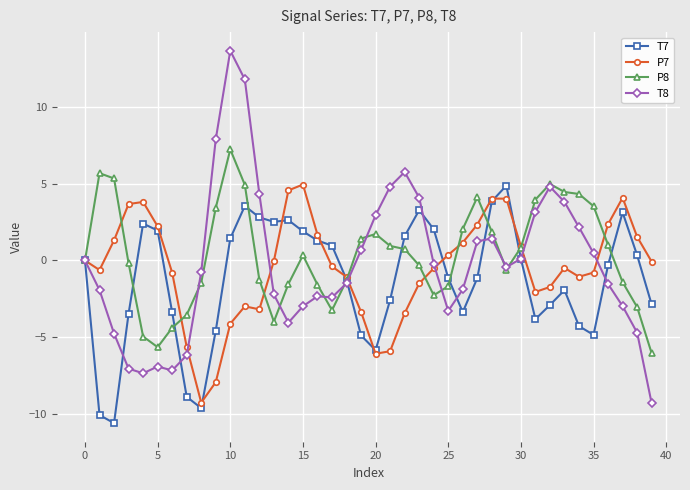

What is the value of the P7 point at the 32nd from the left?

-2.1